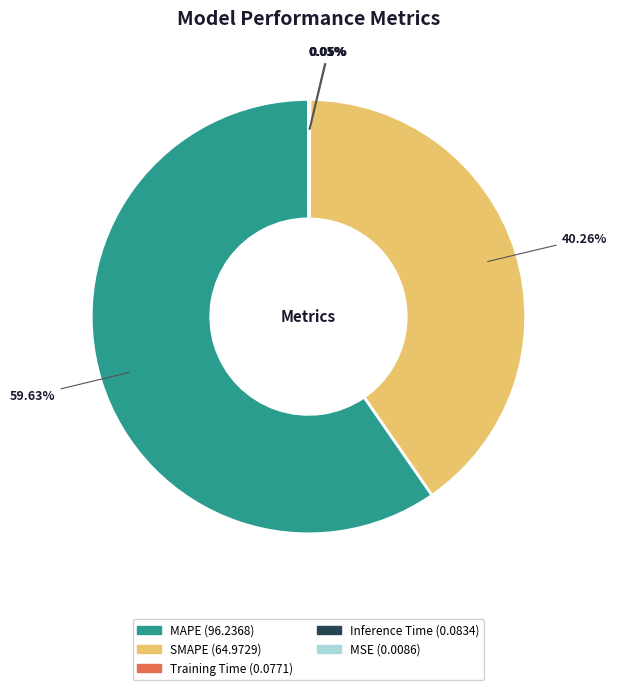

Does MAPE account for over 50% of the chart?

Yes